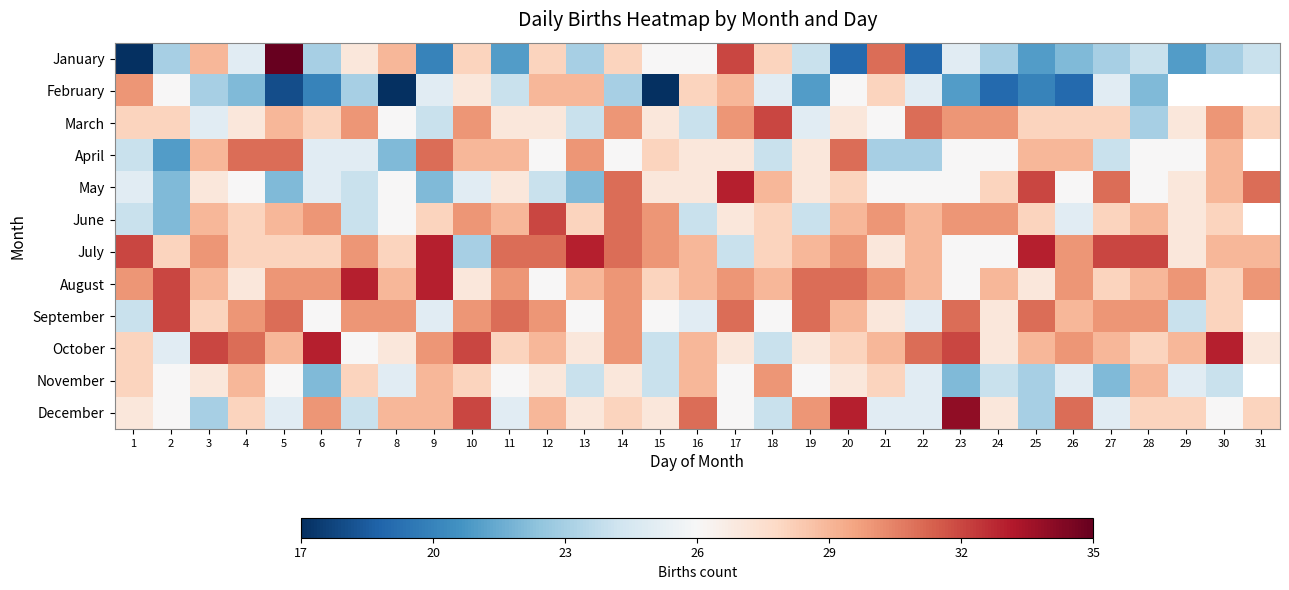

Is the value of October at 1 greater than the value of December at 31?

No